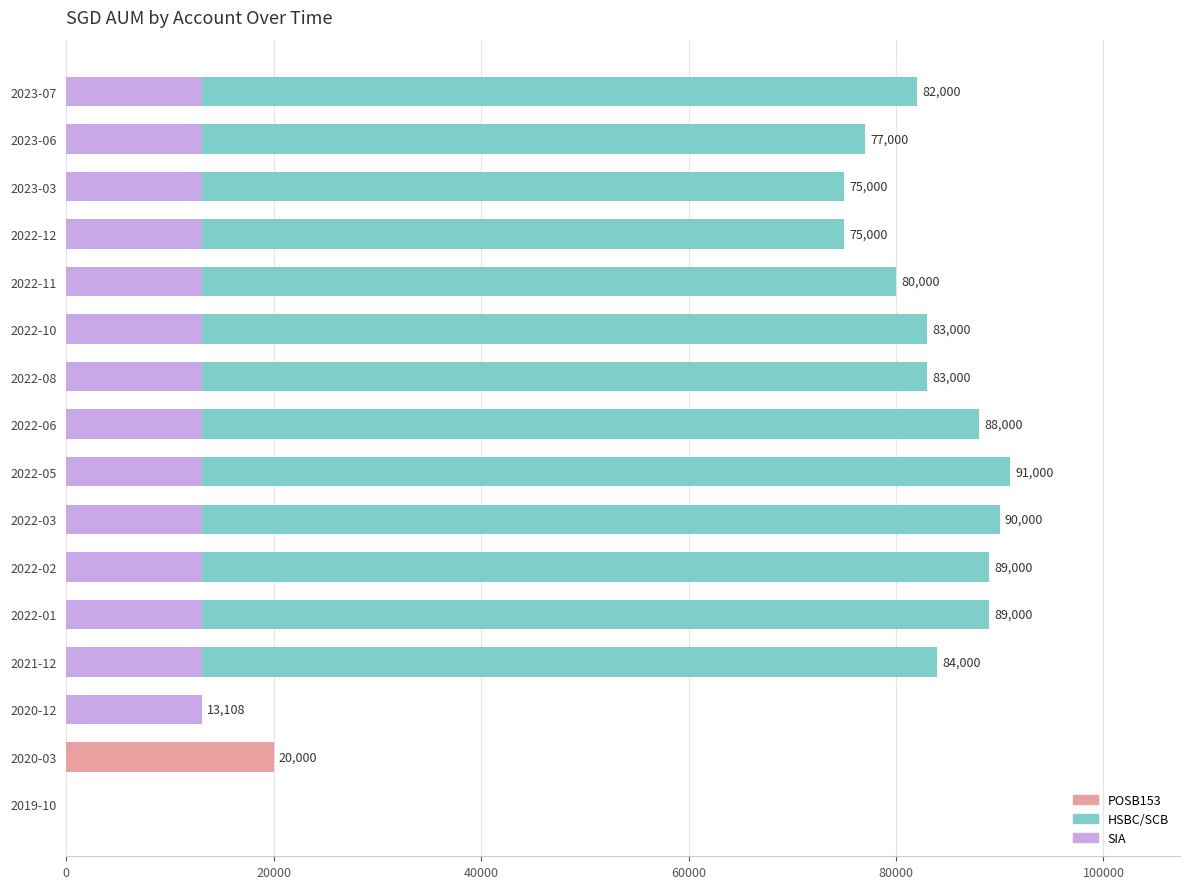

List the series in order of their peak value, highest first.

HSBC/SCB, POSB153, SIA